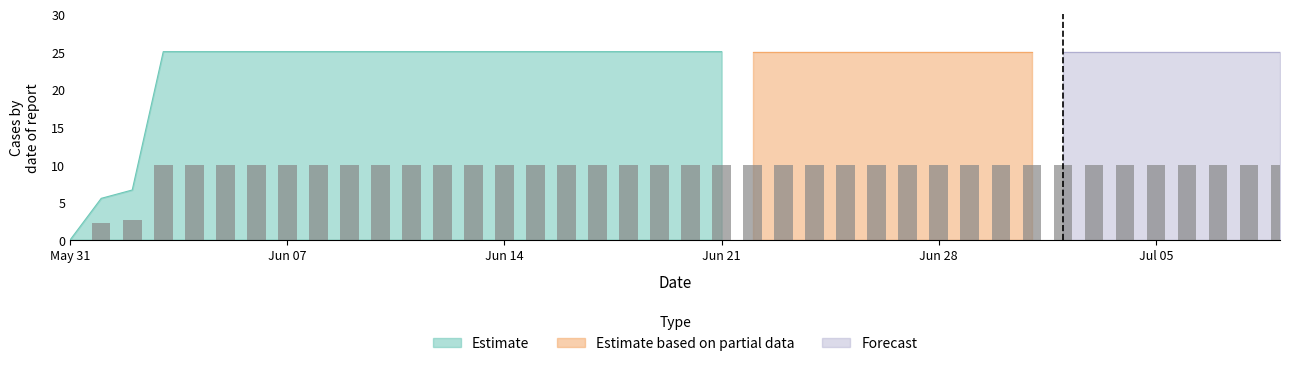

How many categories are shown in the chart?

40